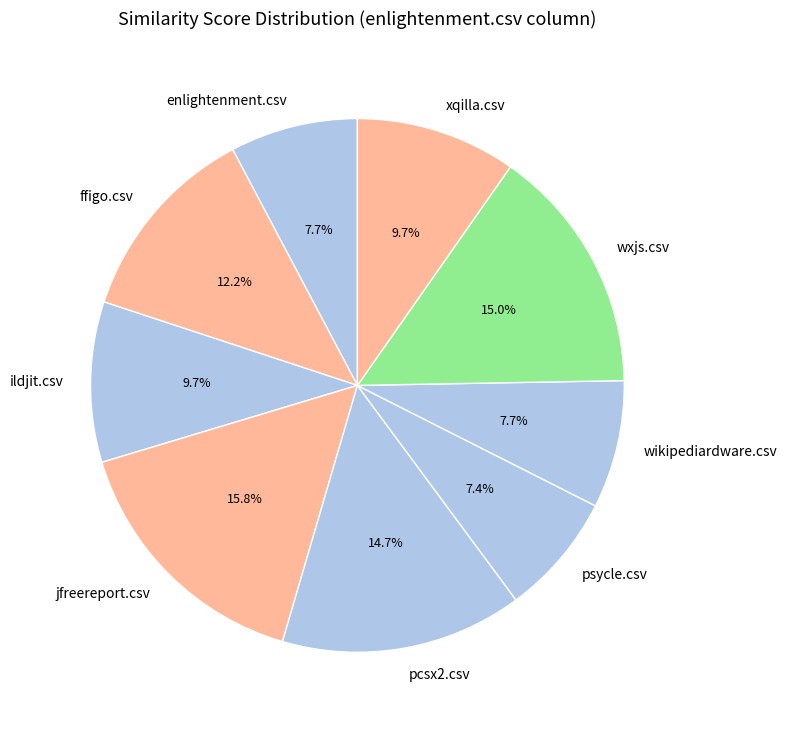

To the nearest percent, what percentage of the pie is wikipediardware.csv?

8%